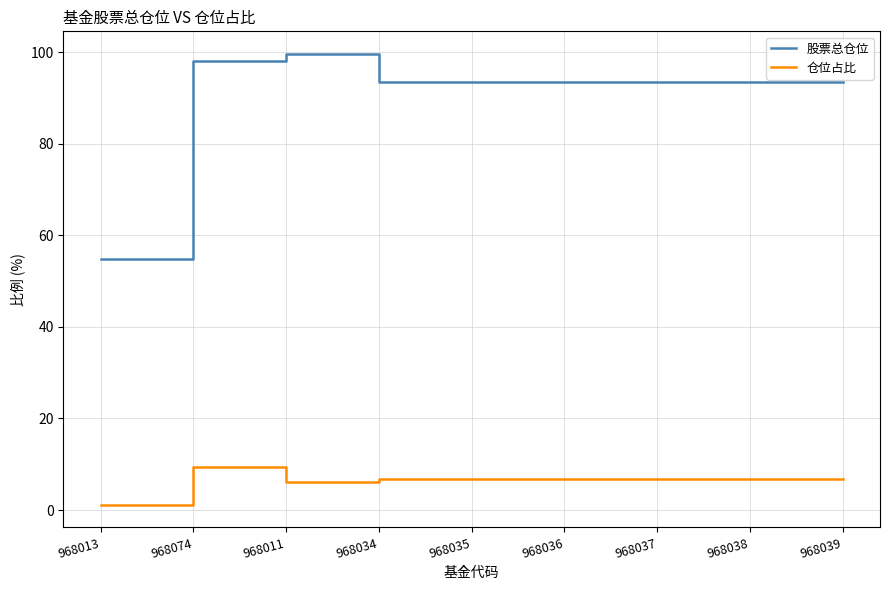

List the series in order of their overall mean, highest first.

股票总仓位, 仓位占比